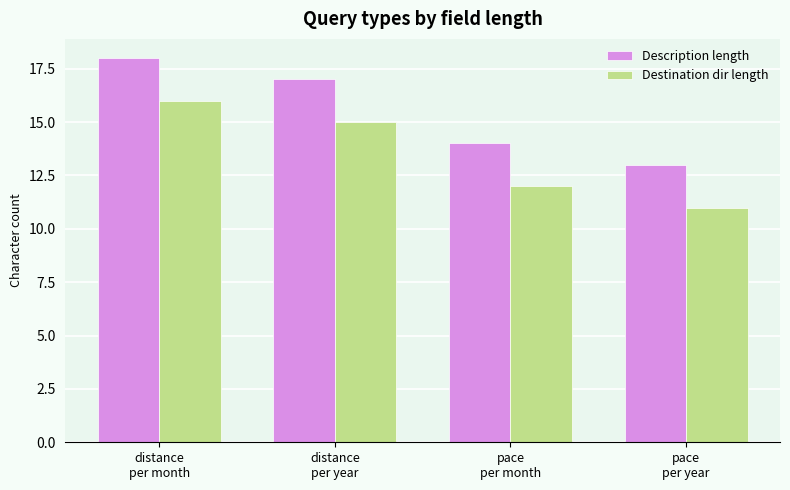

How many data points in Destination dir length are less than 15?

2